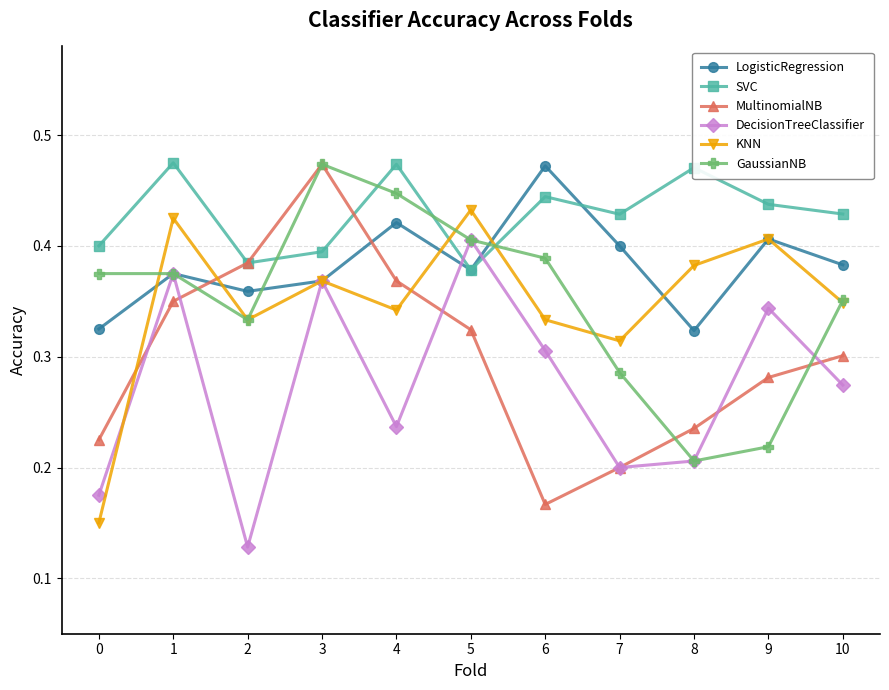

Between 6 and 8, which series saw the biggest shift?

GaussianNB